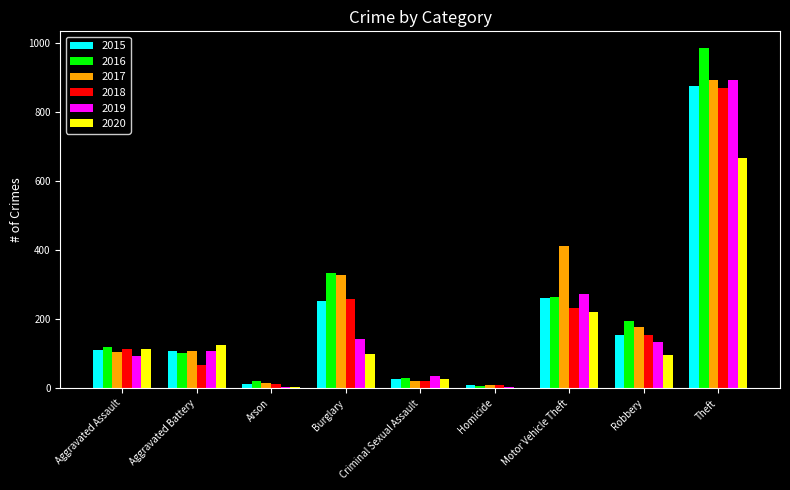

What is the sum of all 2017 values?

2066